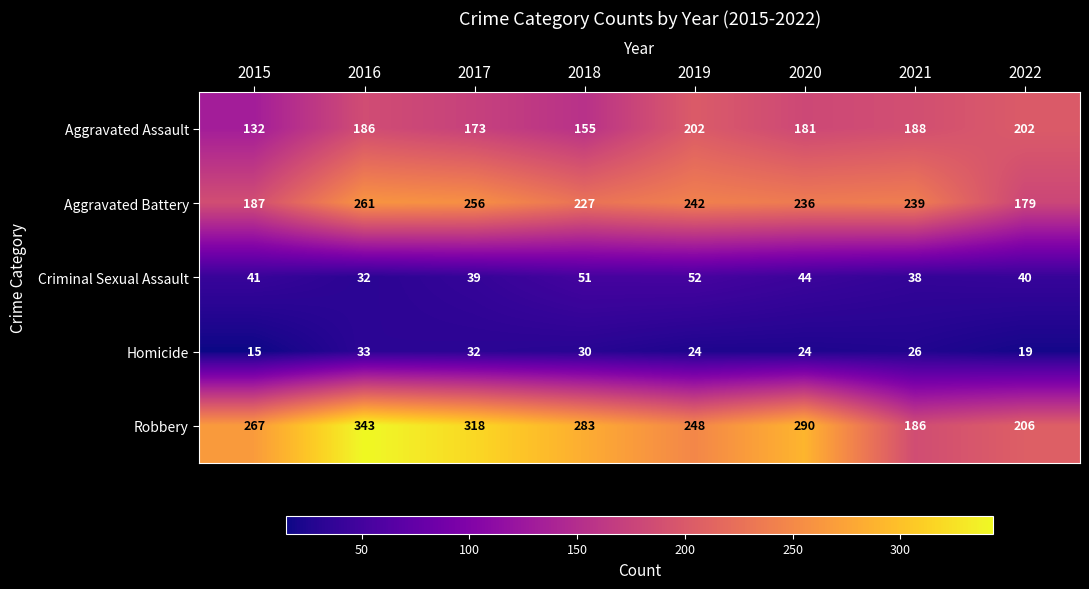

The Robbery series shows 70 at 2022. True or false?

False